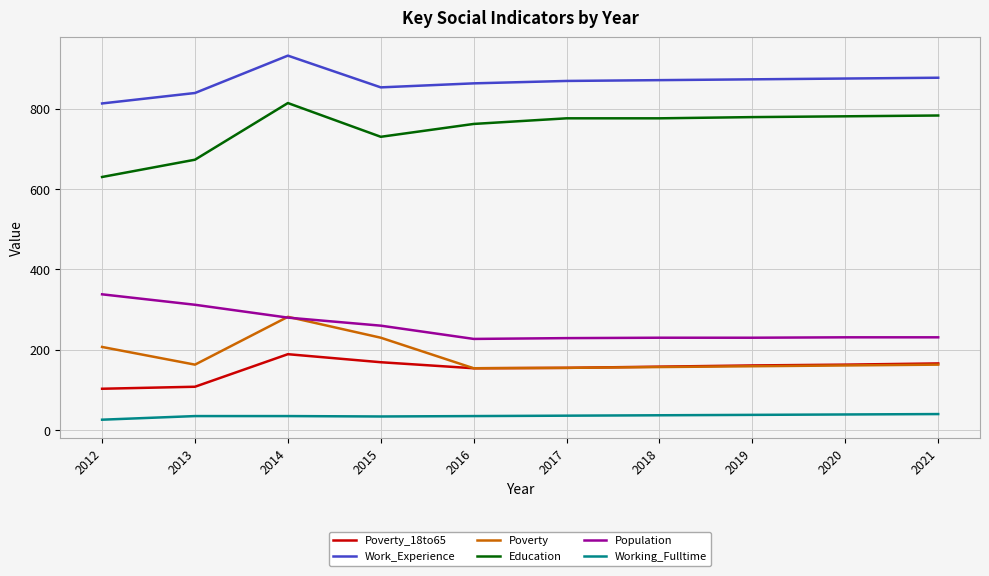

Is the value of Poverty_18to65 at 2012 greater than the value of Work_Experience at 2013?

No